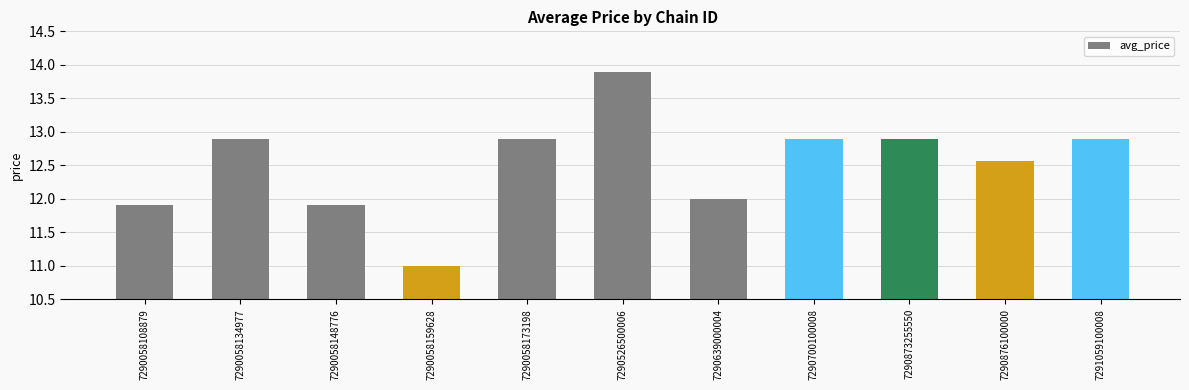

The chart shows a value of 6.9 at 7290873255550. True or false?

False